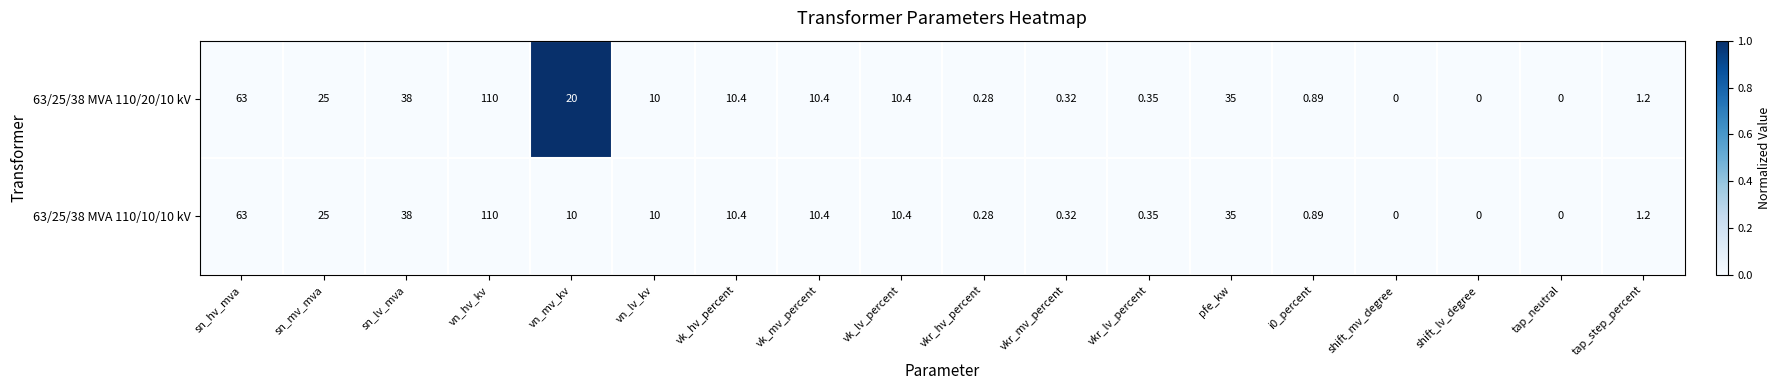

Where does the 63/25/38 MVA 110/10/10 kV series first go above 10?

sn_hv_mva